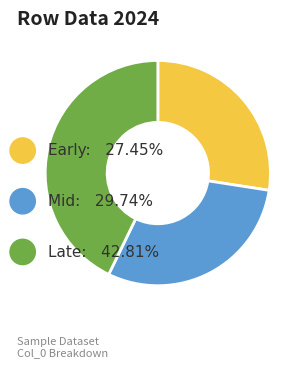

Is there a majority slice in this chart?

No